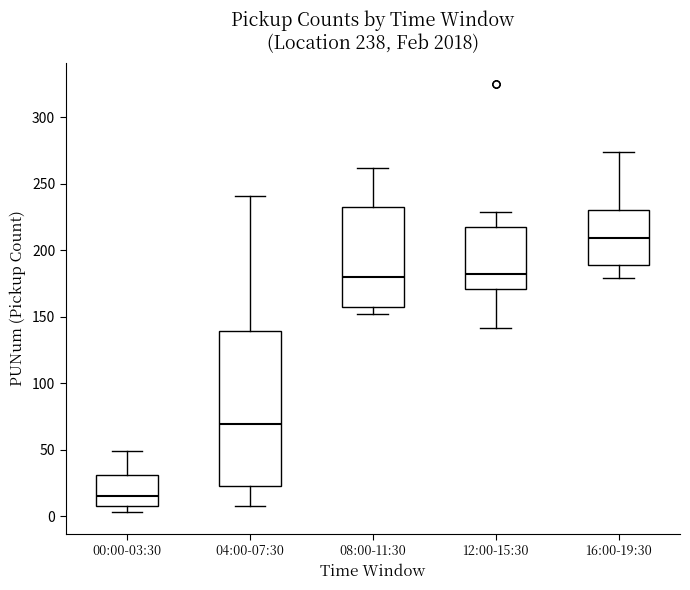

Comparing the boxes themselves (not the whiskers), which one is the tallest?

04:00-07:30